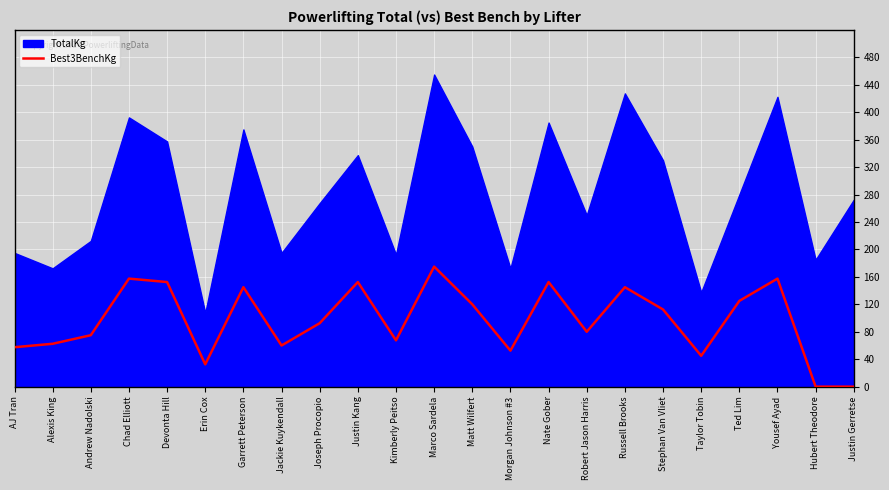

How many interior local peaks (higher than both neighbors) does the data have?

7